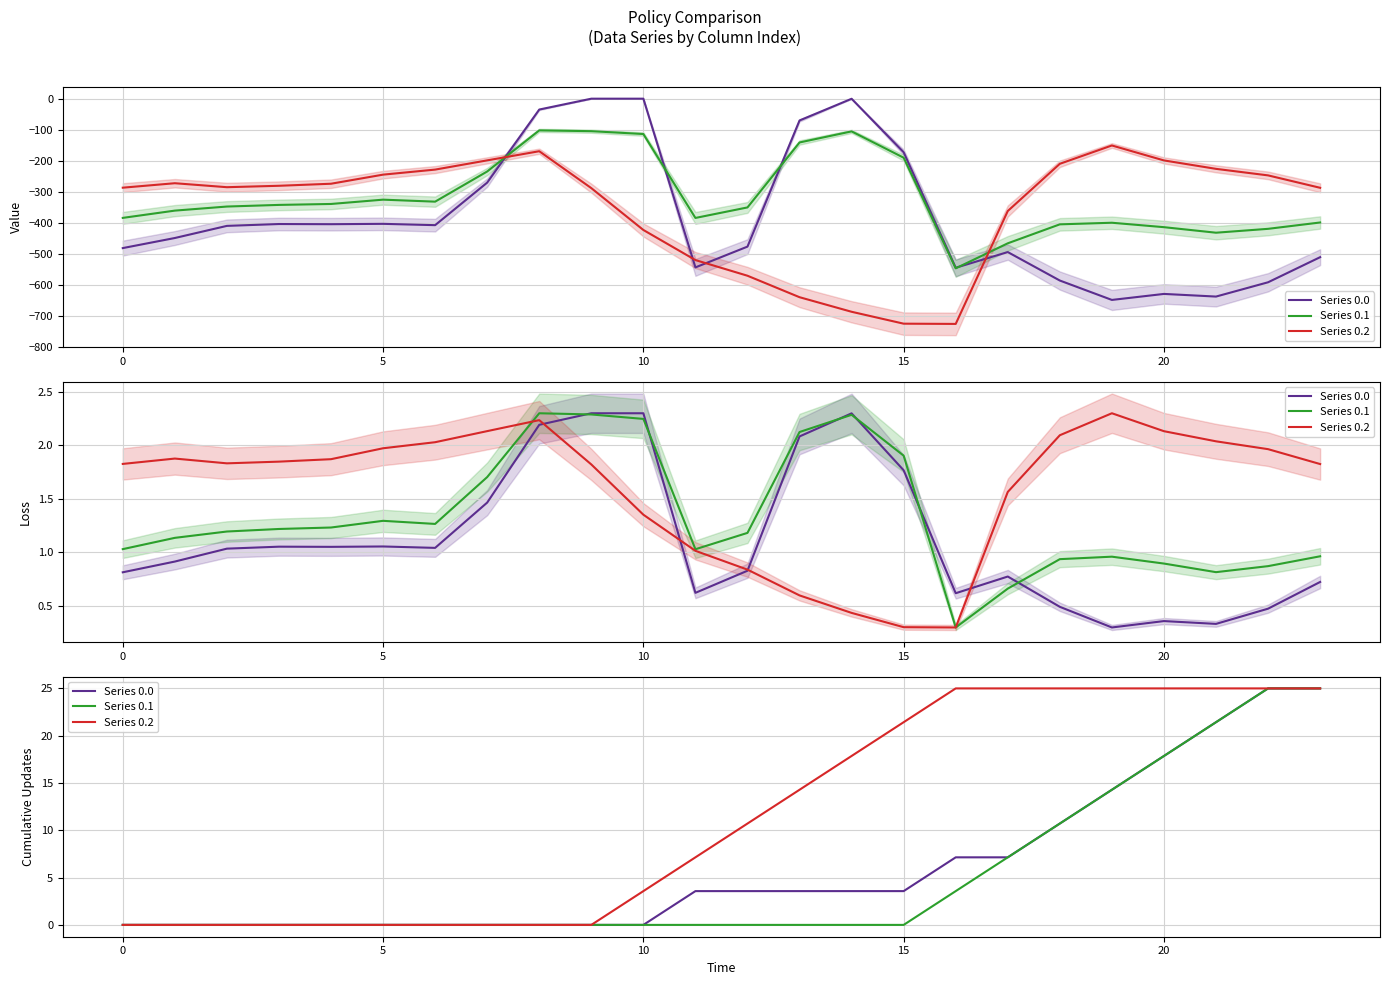

What is the difference between the highest and lowest values at 12?

10.7